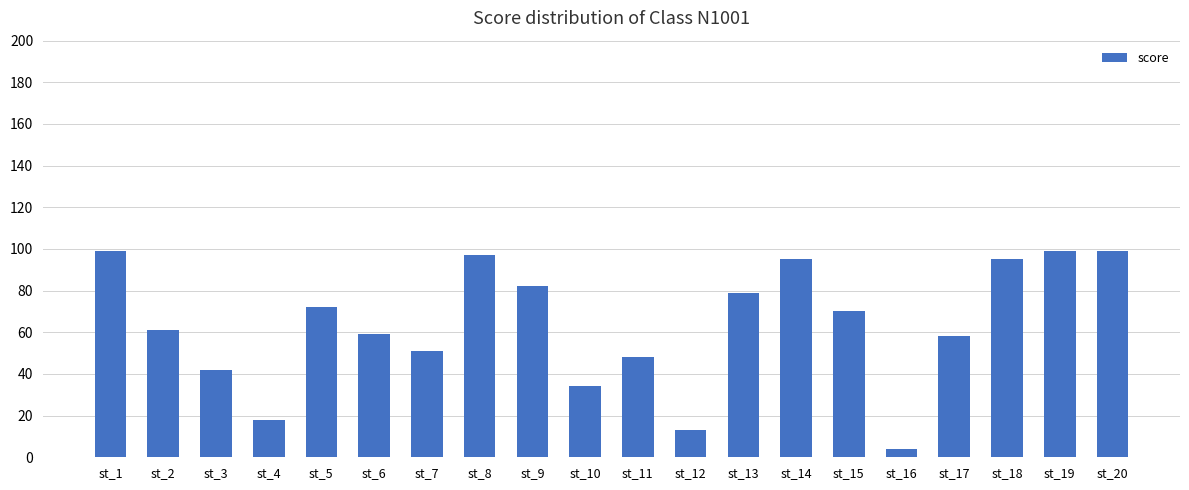

Reading right to left, what are all the values shown in this chart?

99	99	95	58	4	70	95	79	13	48	34	82	97	51	59	72	18	42	61	99